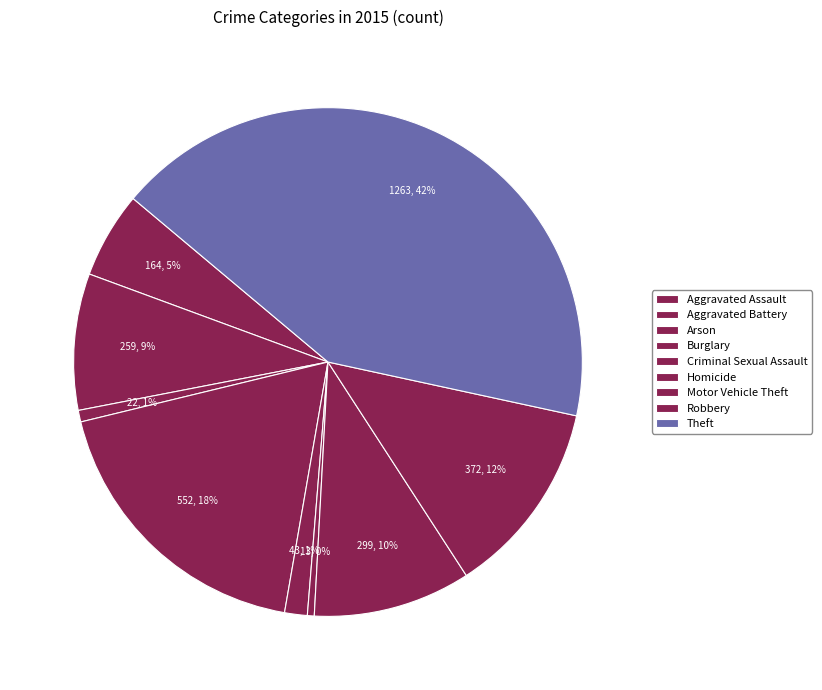

How many segments does this pie chart have?

9